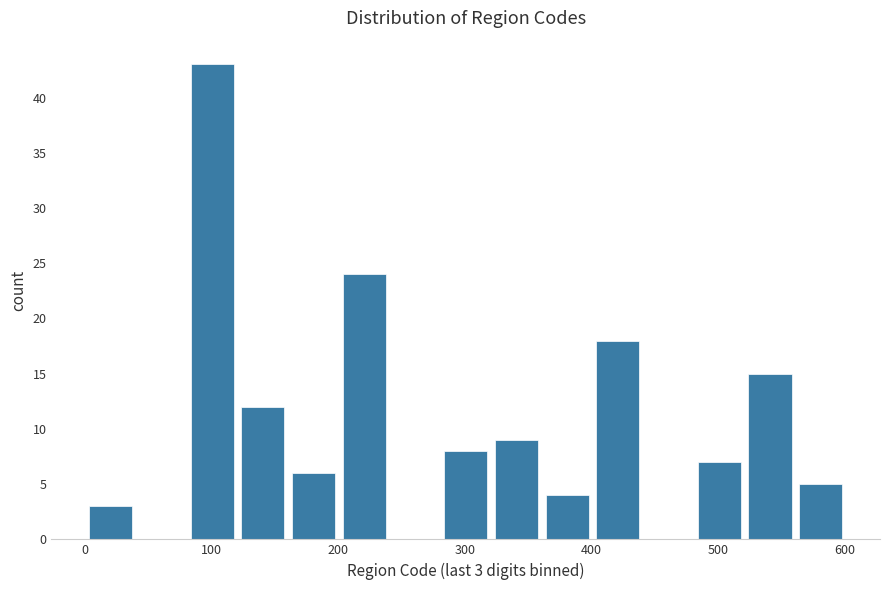

Over which range of the x-axis is the bar tallest?

80 to 120